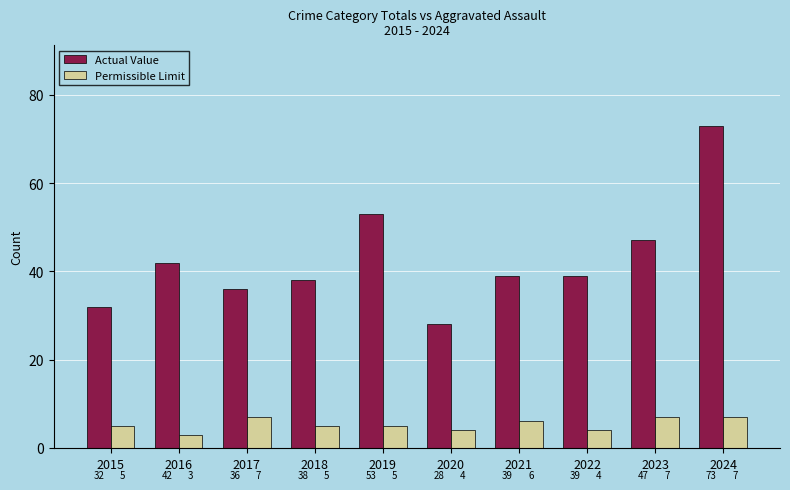

At how many categories does at least one series exceed 20?

10